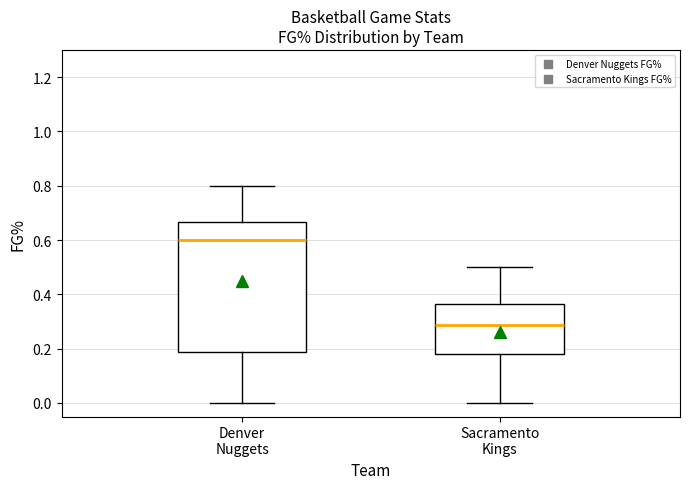

Reading left to right, transcribe this box plot: for each box, give where its median line is, the range the box spans, and where its two whiskers end, as read against the y-axis. The values are not printed on the chart, so give them approximately, as read against the axis.

Denver Nuggets: median 0.60, box 0.18 to 0.66, whiskers 0.00 to 0.80
Sacramento Kings: median 0.28, box 0.18 to 0.36, whiskers 0.00 to 0.50